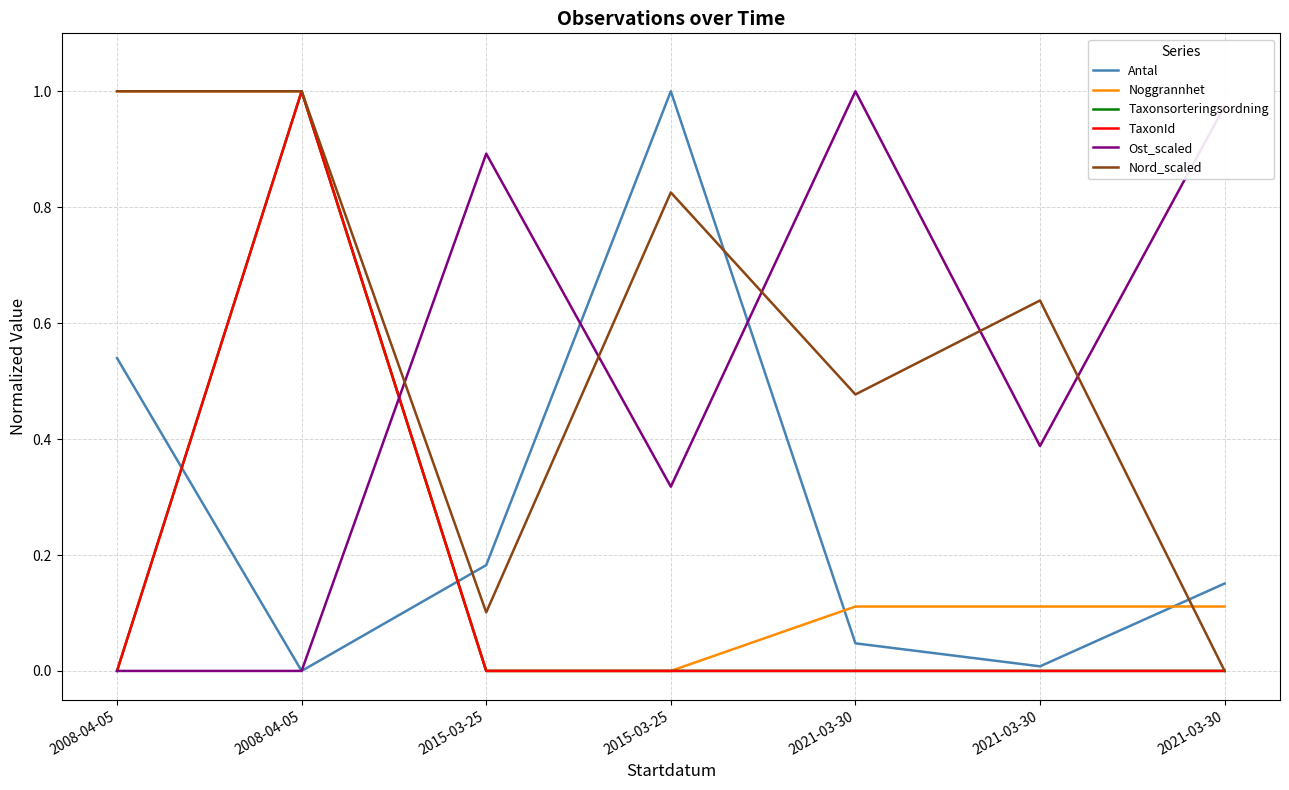

How many lines are shown in the chart?

6